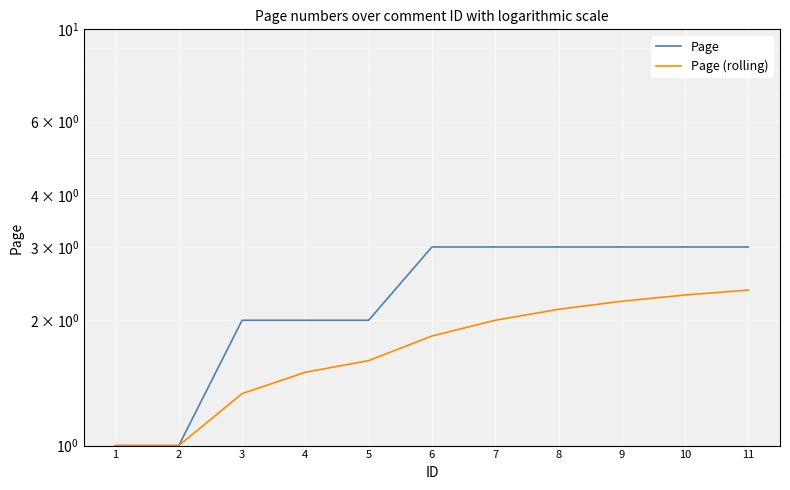

Reading left to right, what are all the values shown in this chart?

Page: 1=1.0	2=1.0	3=2.0	4=2.0	5=2.0	6=3.0	7=3.0	8=3.0	9=3.0	10=3.0	11=3.0
Page (rolling): 1=1.0	2=1.0	3=1.3	4=1.5	5=1.6	6=1.8	7=2.0	8=2.1	9=2.2	10=2.3	11=2.4